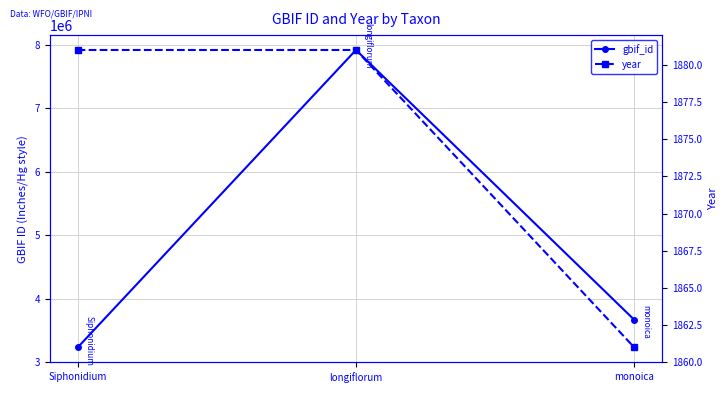

Count the number of data series in this chart.

2